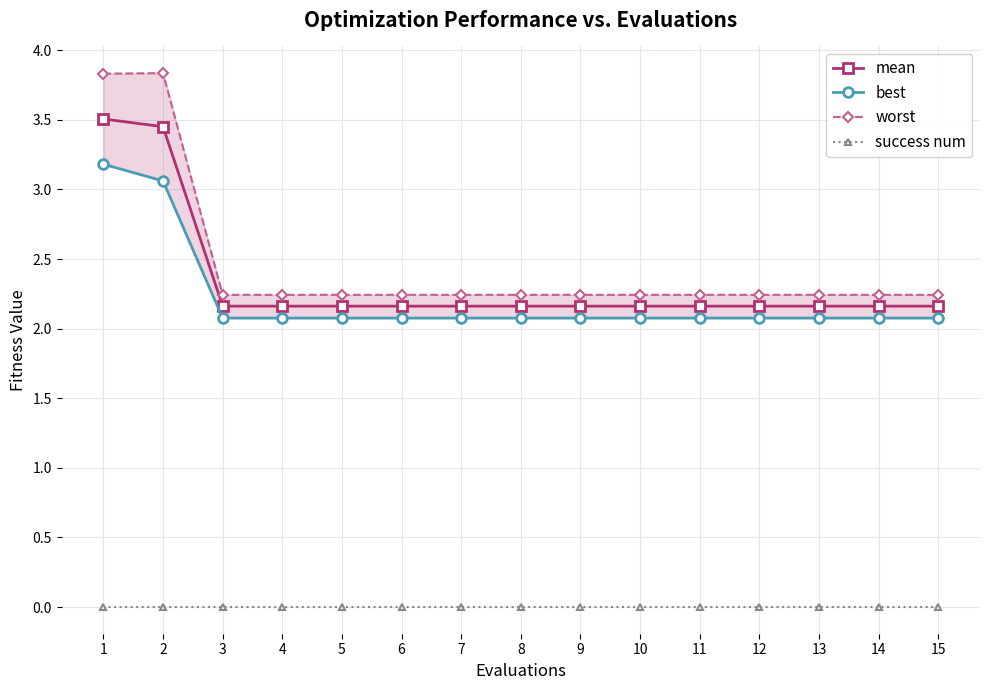

Reading left to right, list all the values displayed in this chart.

mean: 1=3.5	2=3.5	3=2.2	4=2.2	5=2.2	6=2.2	7=2.2	8=2.2	9=2.2	10=2.2	11=2.2	12=2.2	13=2.2	14=2.2	15=2.2
best: 1=3.2	2=3.1	3=2.1	4=2.1	5=2.1	6=2.1	7=2.1	8=2.1	9=2.1	10=2.1	11=2.1	12=2.1	13=2.1	14=2.1	15=2.1
worst: 1=3.8	2=3.8	3=2.2	4=2.2	5=2.2	6=2.2	7=2.2	8=2.2	9=2.2	10=2.2	11=2.2	12=2.2	13=2.2	14=2.2	15=2.2
success num: 1=0.0	2=0.0	3=0.0	4=0.0	5=0.0	6=0.0	7=0.0	8=0.0	9=0.0	10=0.0	11=0.0	12=0.0	13=0.0	14=0.0	15=0.0